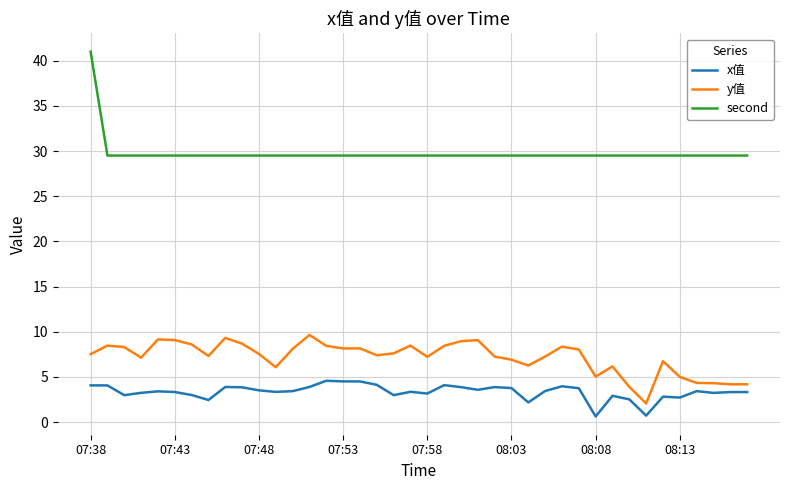

Which series has the largest total across all categories?

second